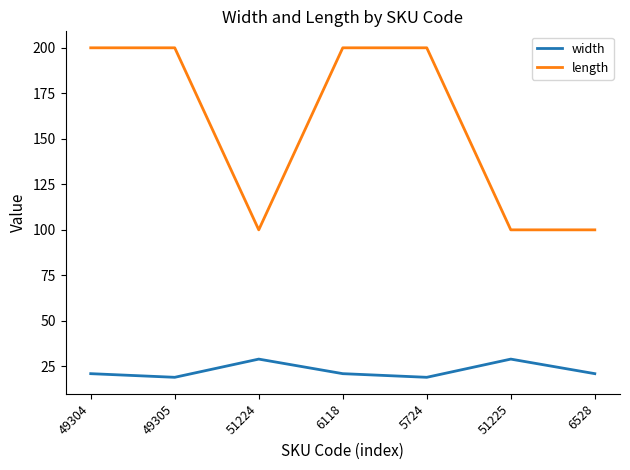

What is the maximum value shown in the chart?

200